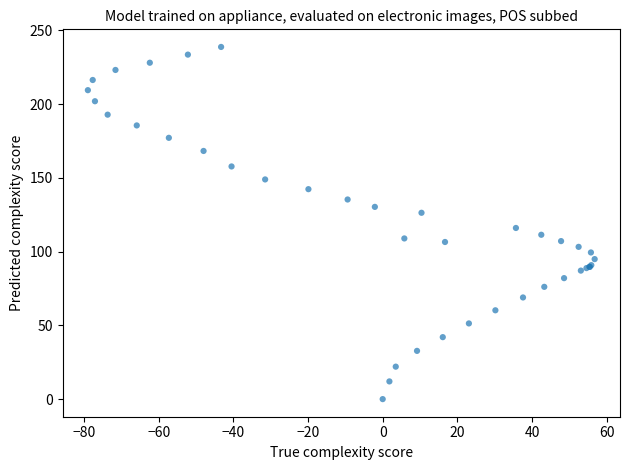

What Y value in the scatter plot is closest to 119?

116.0